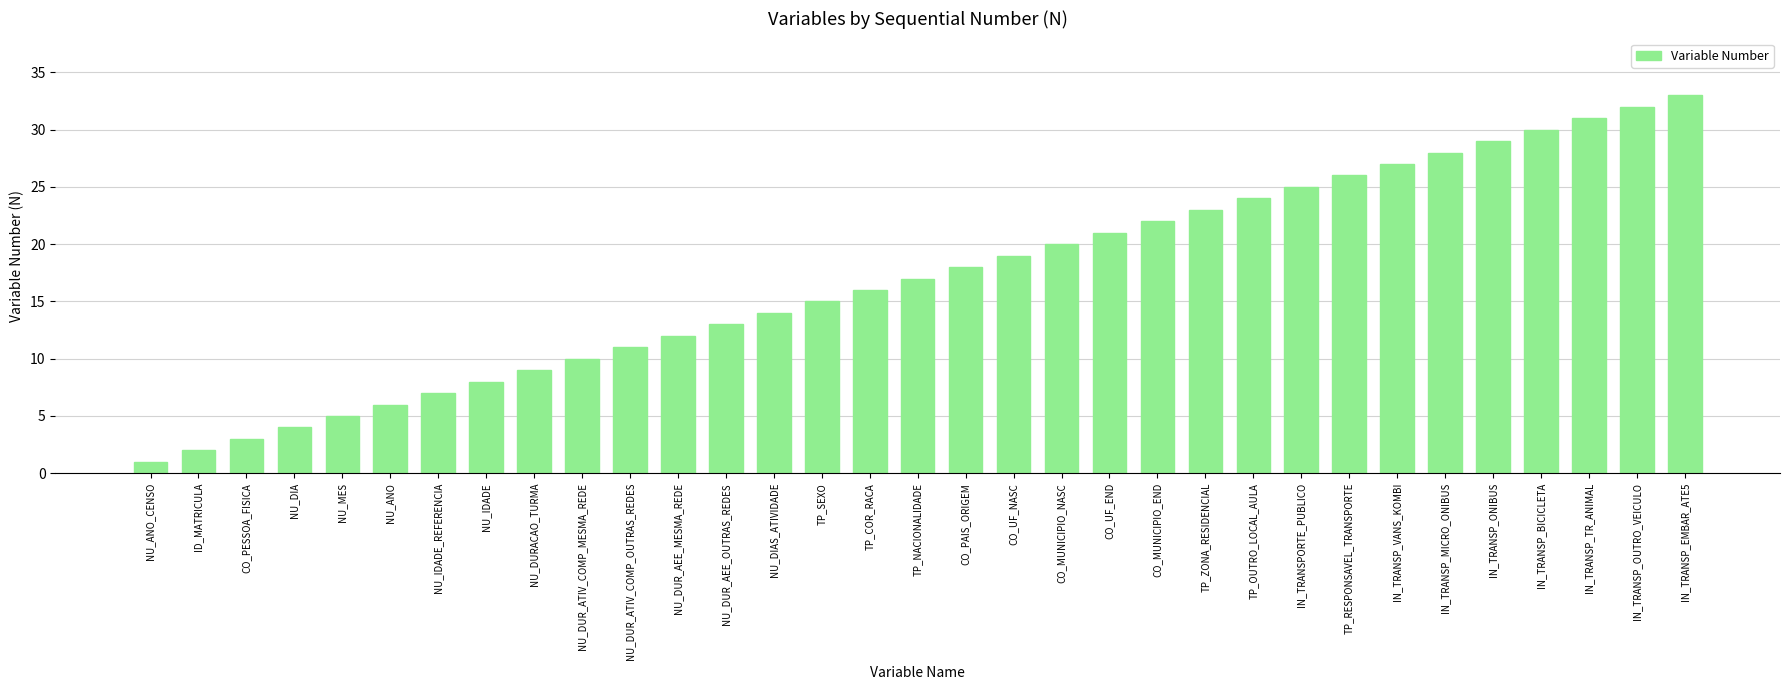

Read the value at CO_UF_END.

21